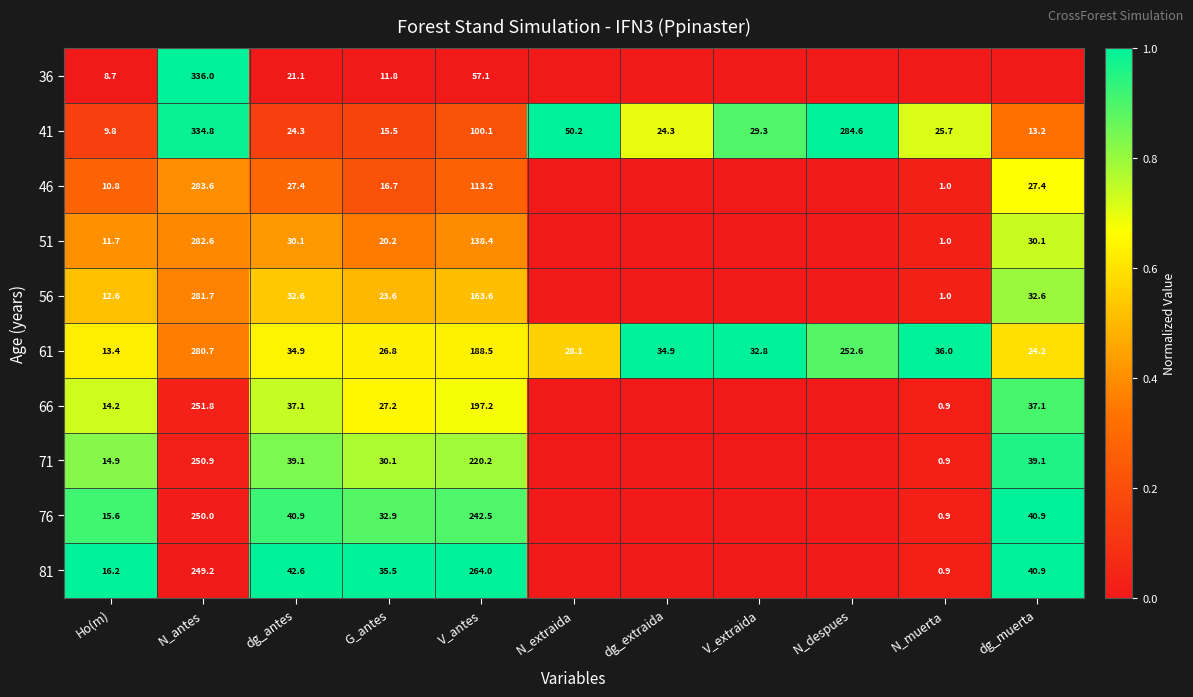

Is the value of 61 at N_extraida greater than the value of 76 at N_muerta?

Yes